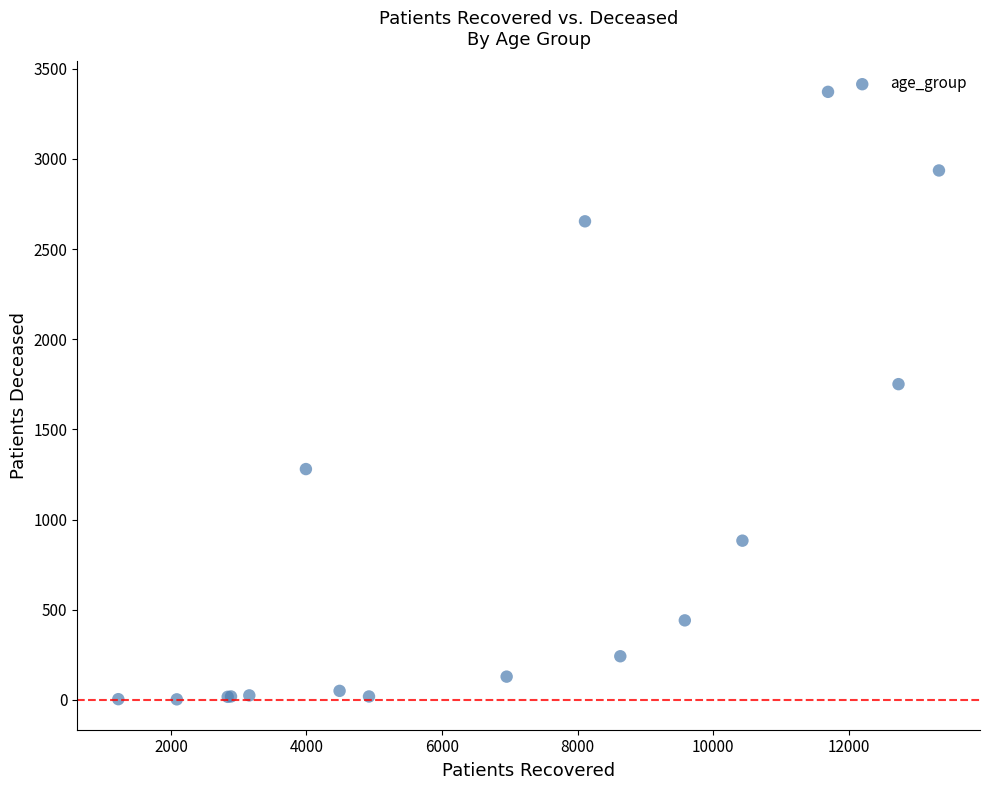

What Y value in the scatter plot is closest to 1687?

1751